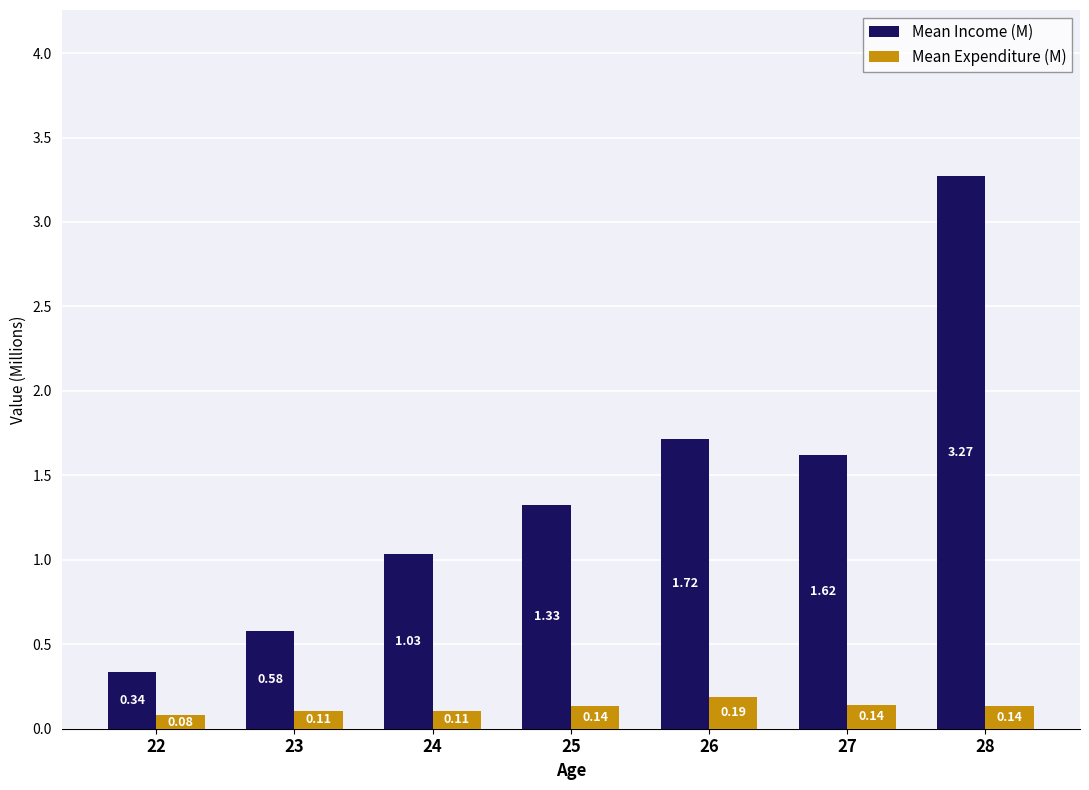

Count the number of data series in this chart.

2